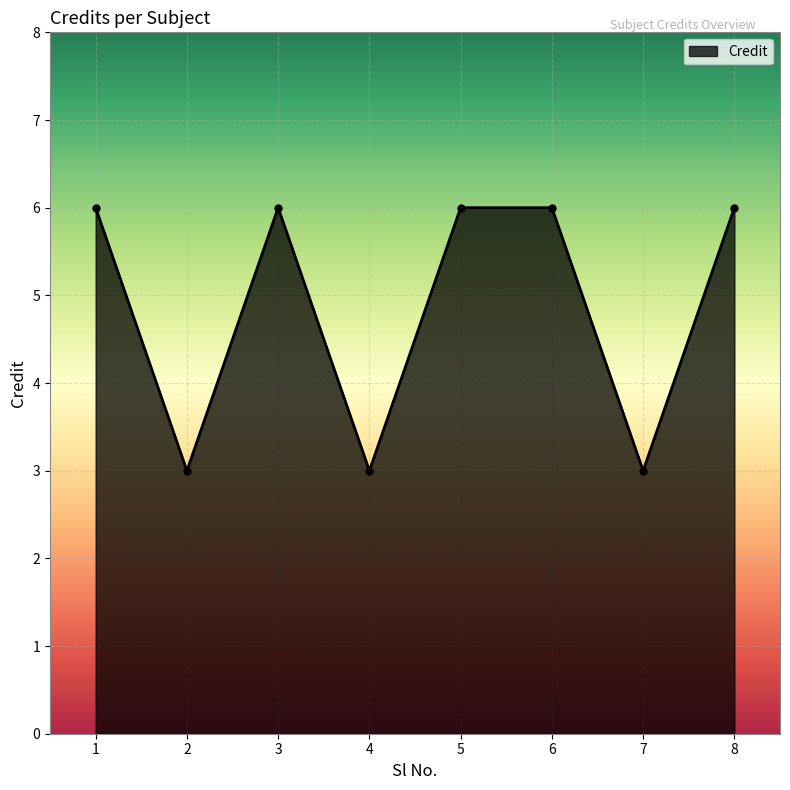

How many data points does each series have?

8